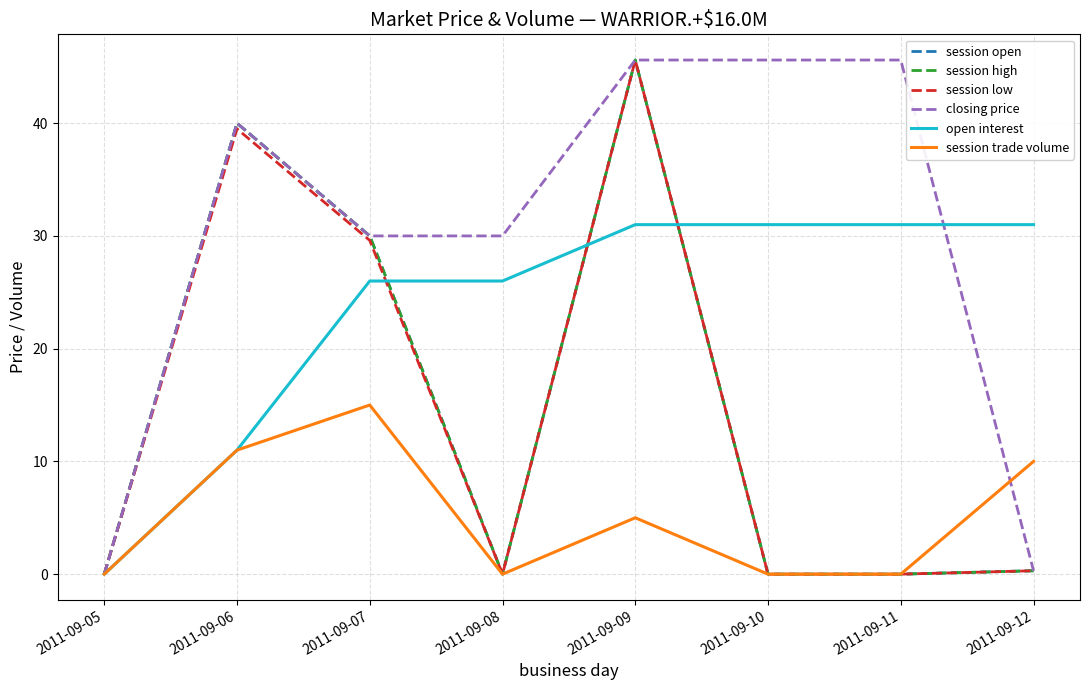

Is this an area chart (filled region under the line)?

No